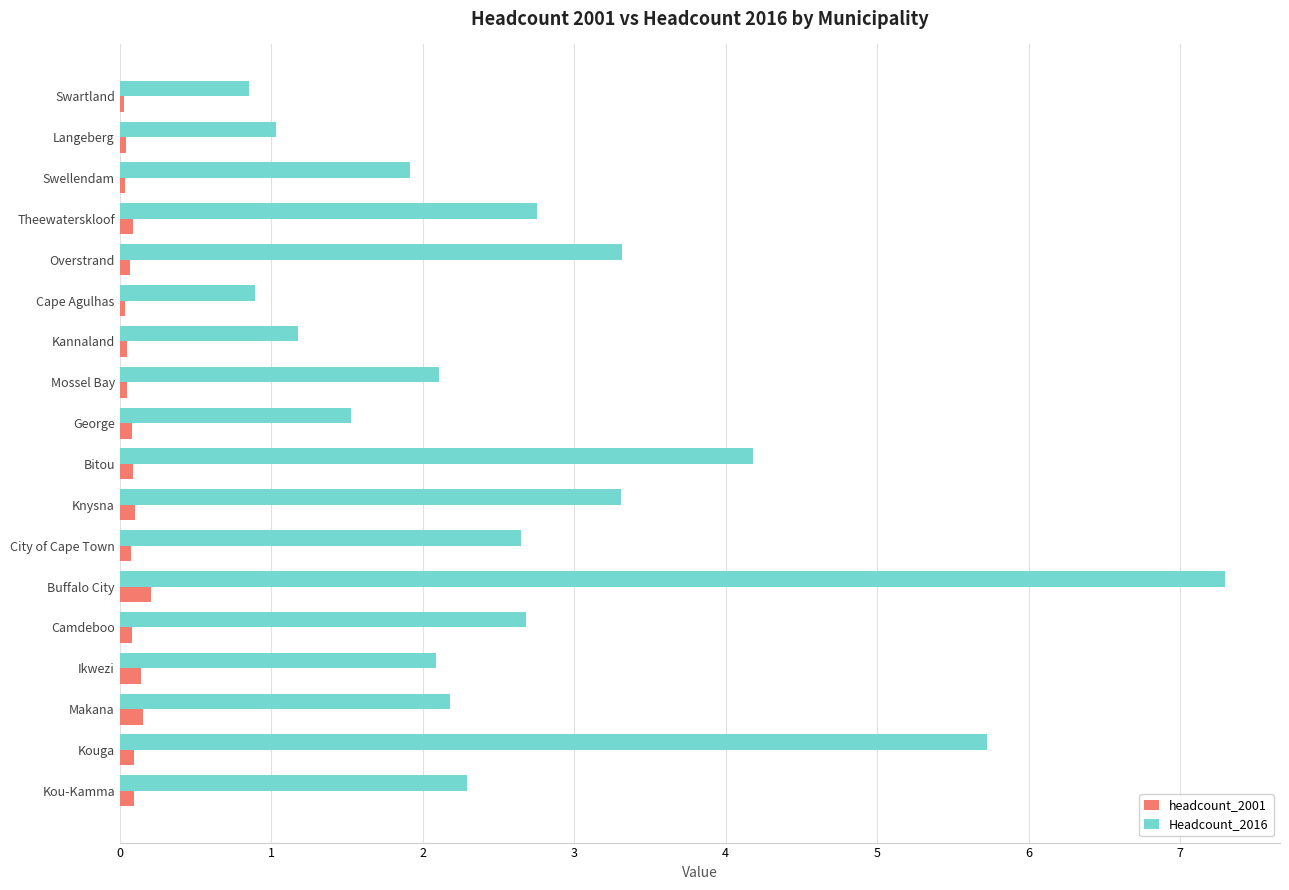

What is the highest value of the headcount_2001 series?

0.2